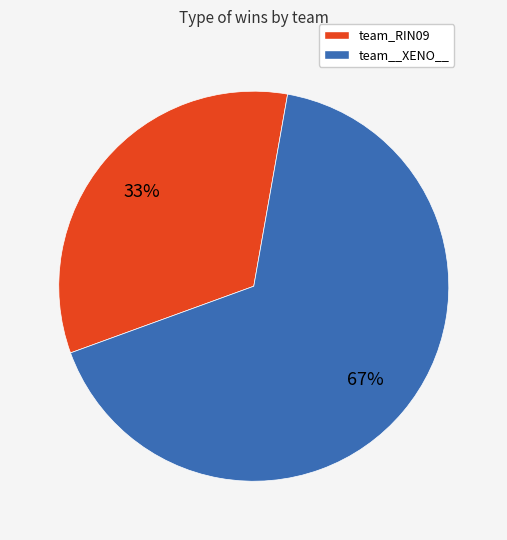

What is the smallest slice in the pie chart?

team_RIN09